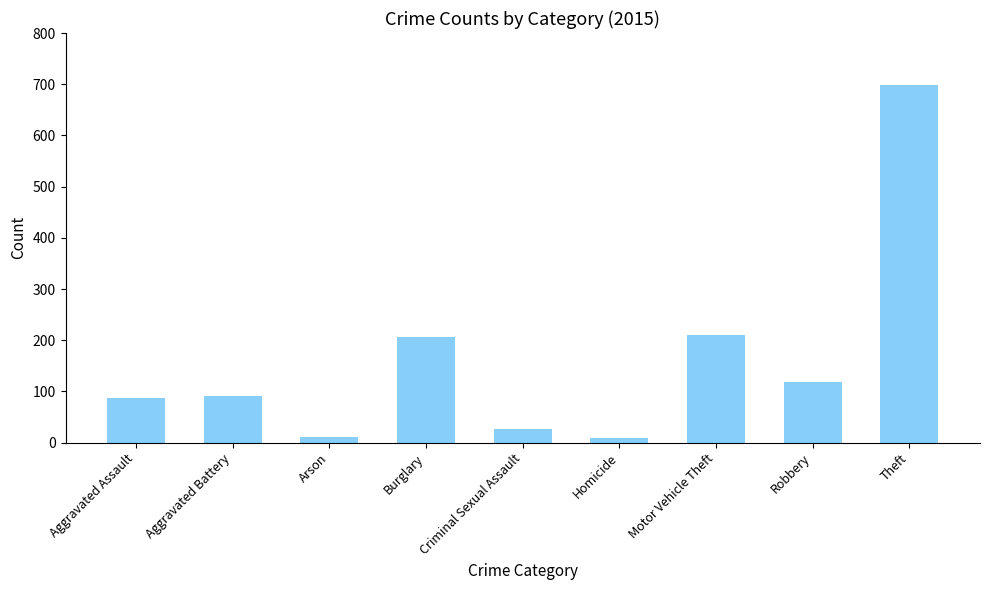

What is the difference between the maximum and minimum values?

690